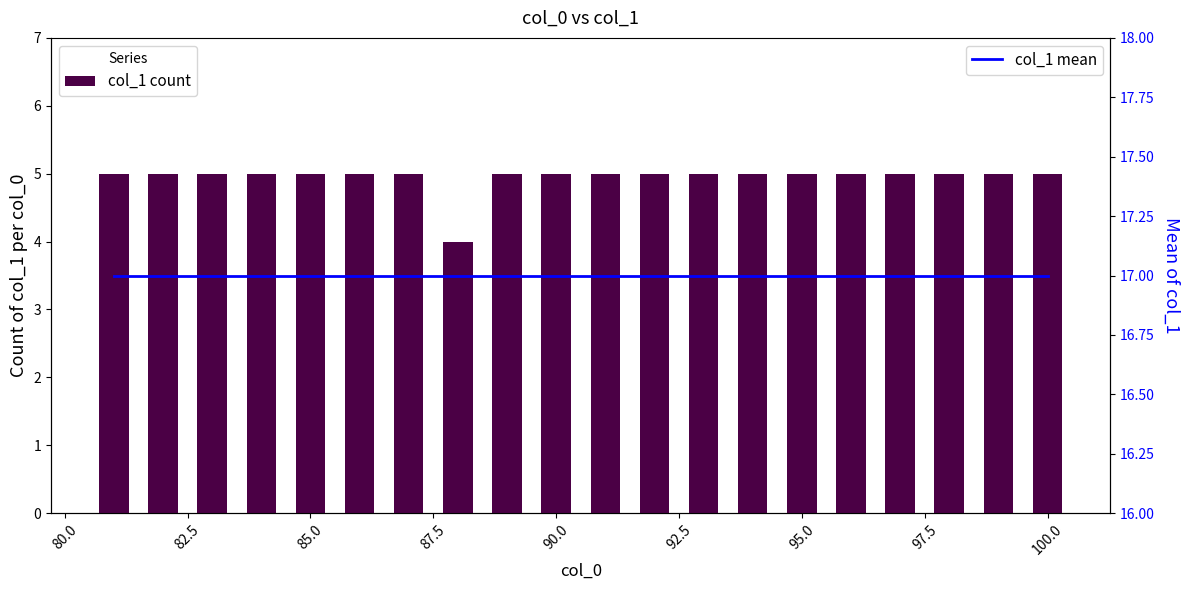

What is the spread (max minus min) of values at 82.5?

12